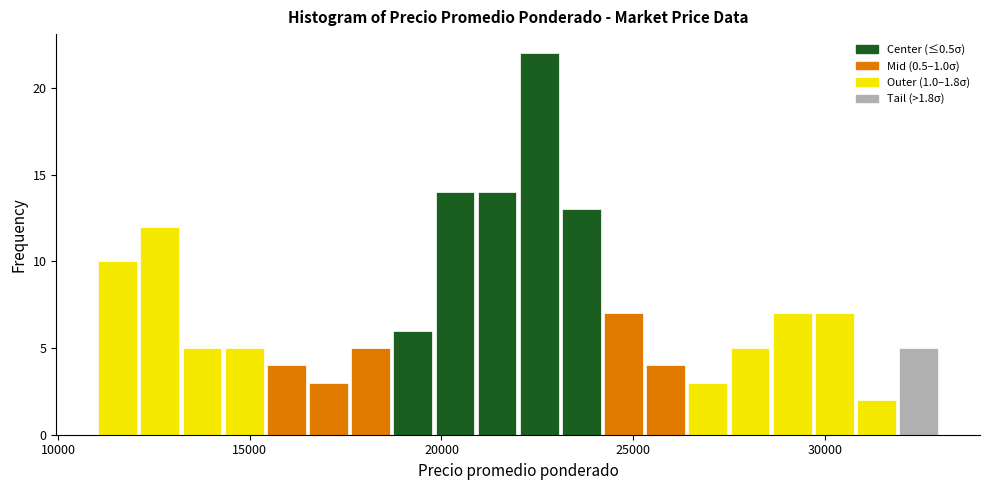

Around what value on the x-axis is the tallest bar? Give the approximate position of its centre, as read against the axis.

22500